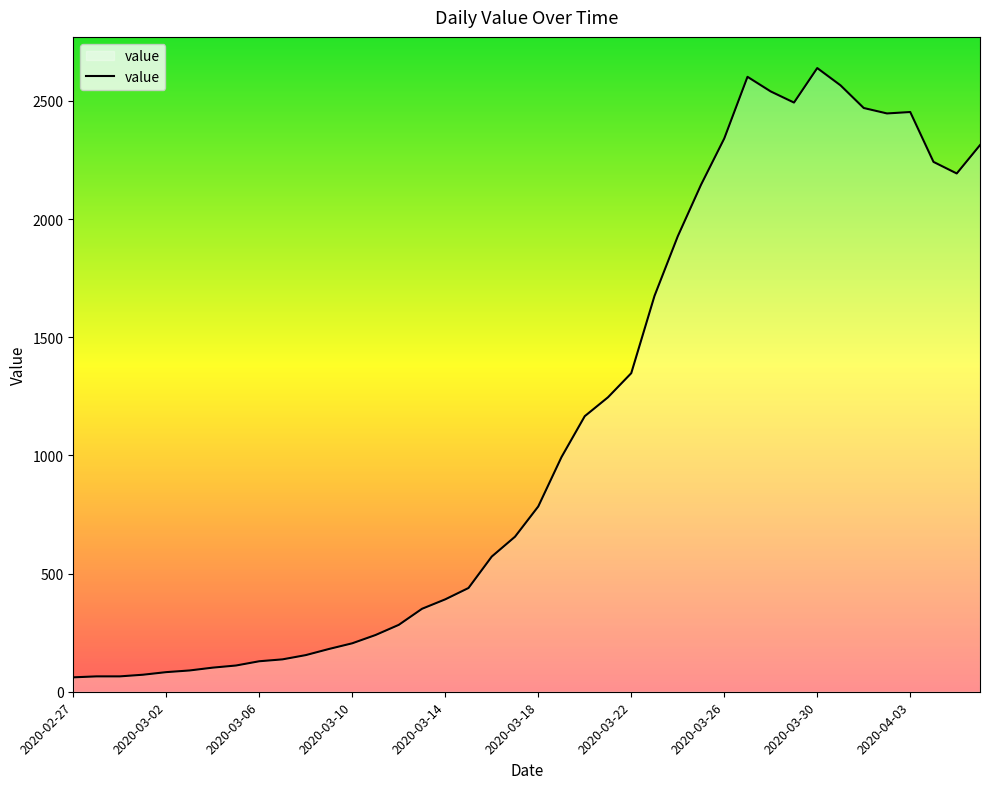

What is the sum of all values?

44971